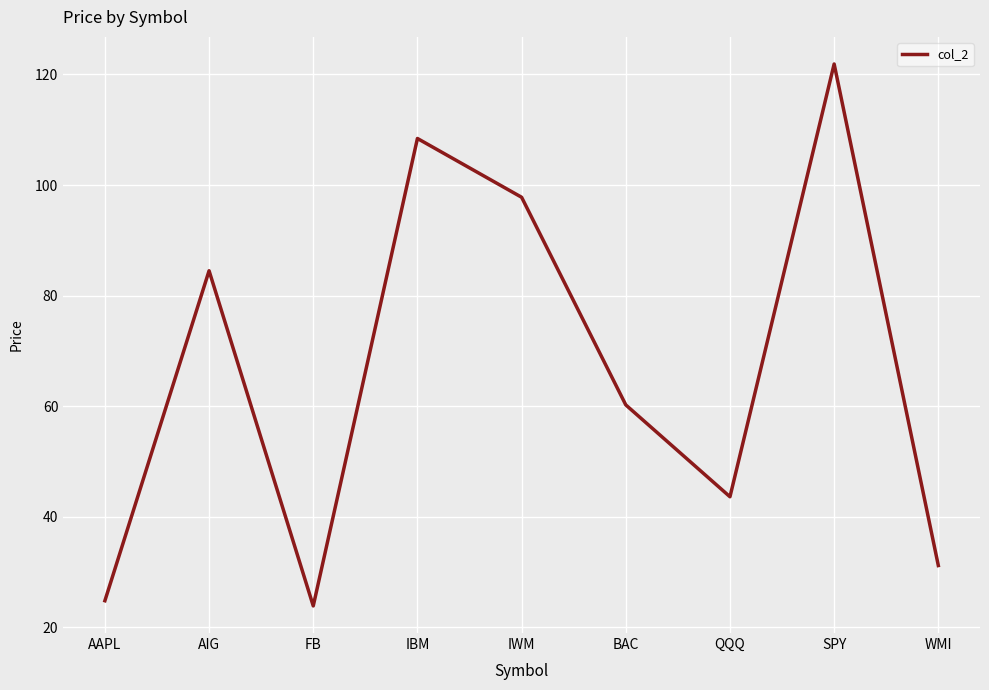

At which category does the data reach its first local peak?

AIG